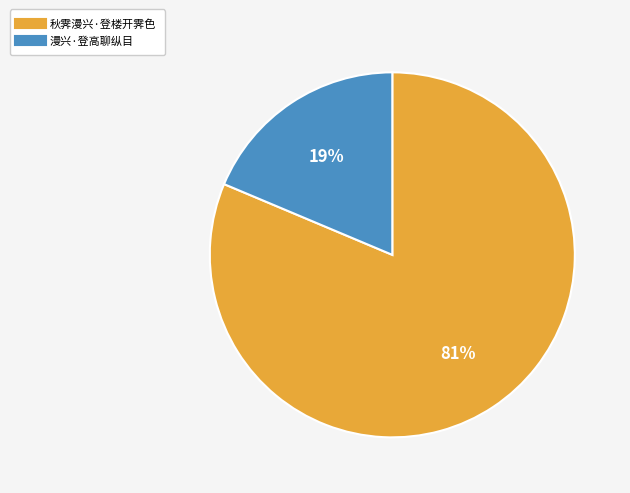

To the nearest percent, what portion does 漫兴·登高聊纵目 represent?

19%